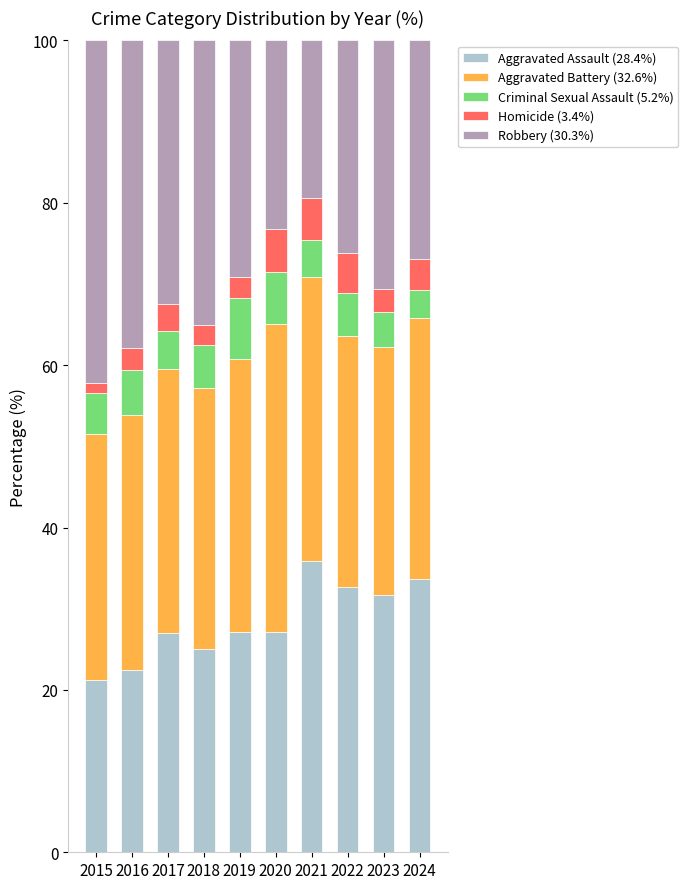

What is the total value across all series at 2017?

100.0